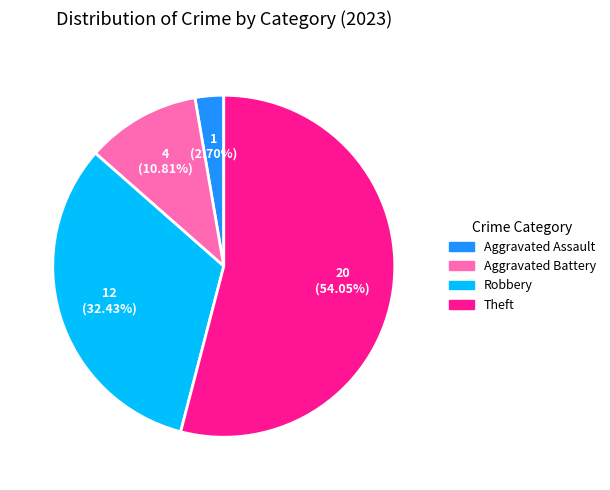

Which has a higher value, Robbery or Aggravated Assault?

Robbery